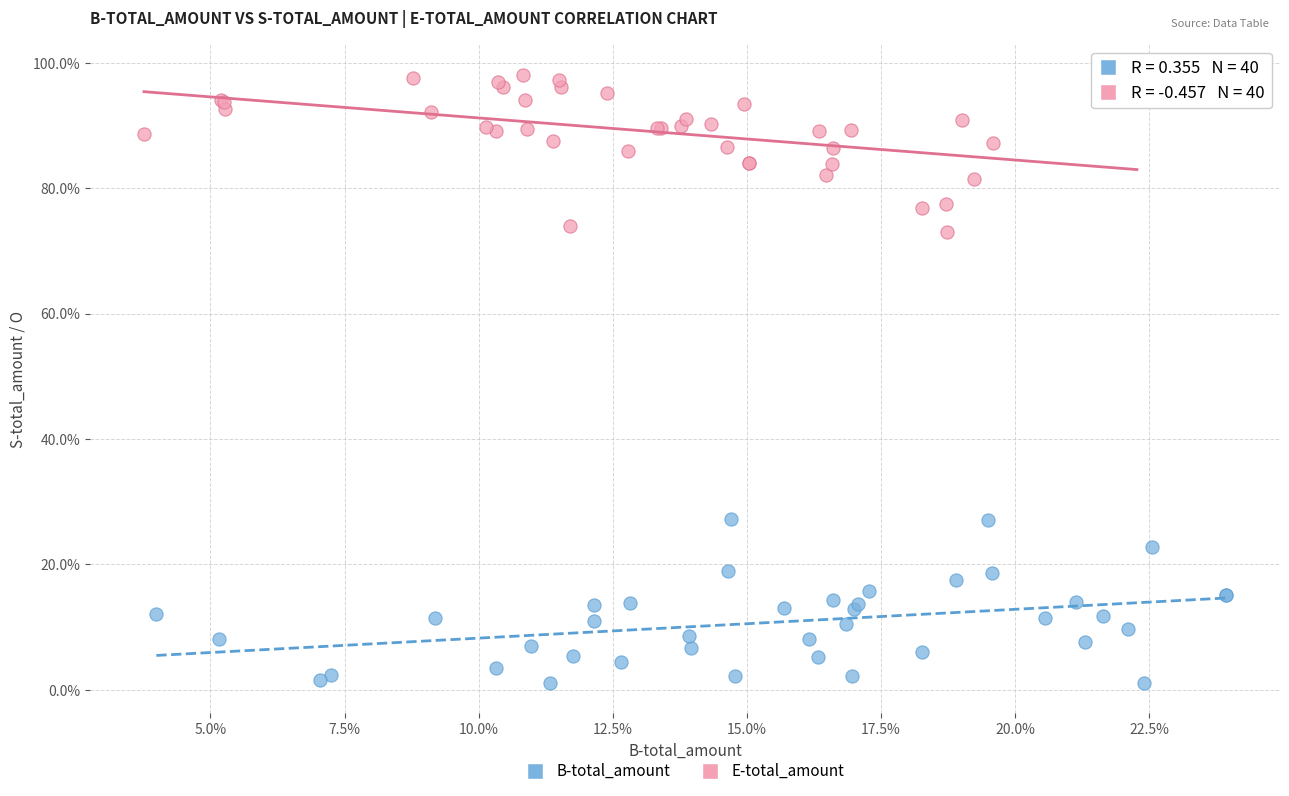

What are all the series names shown in the legend?

B-total_amount, E-total_amount